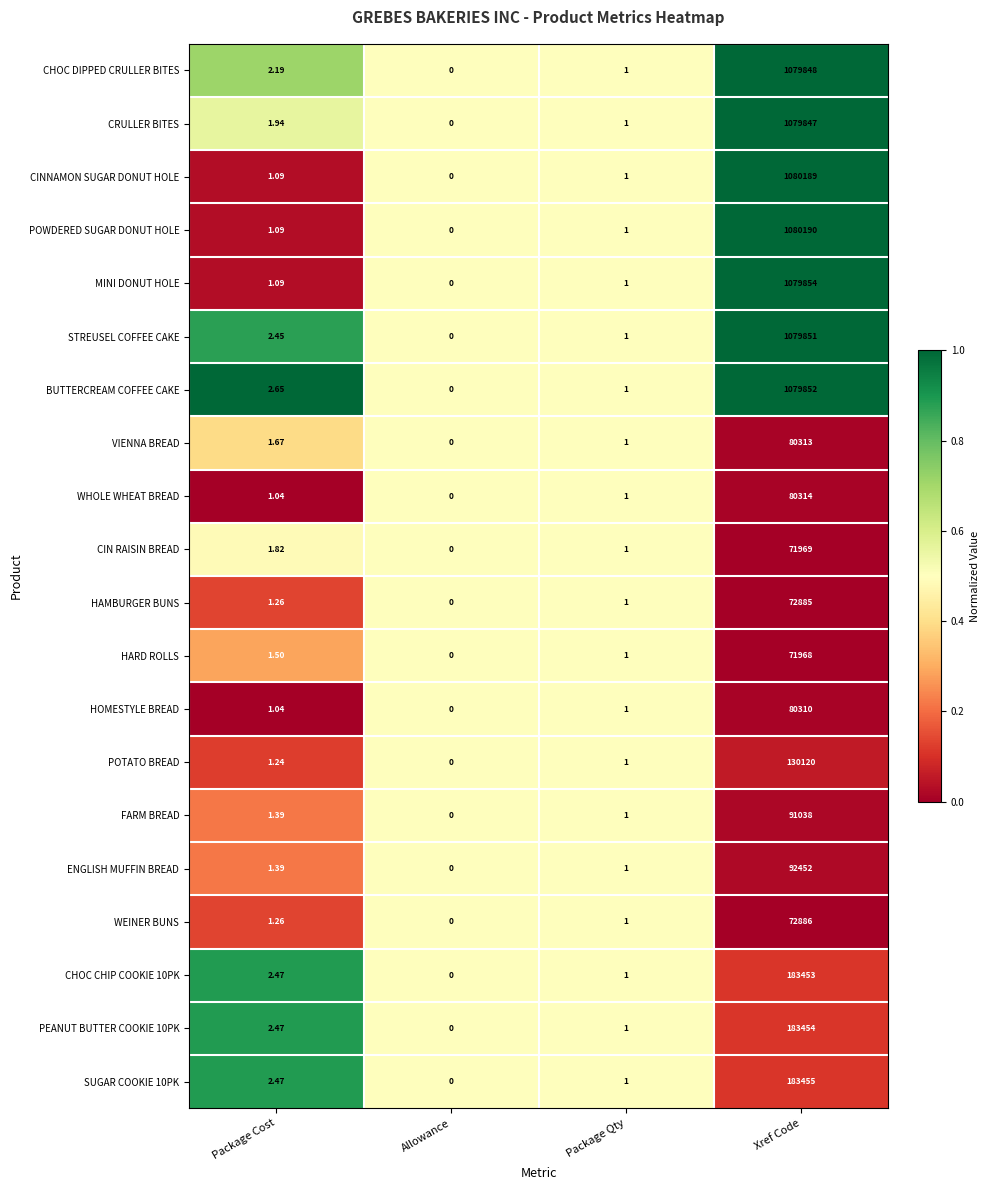

Which series has the largest total across all categories?

POWDERED SUGAR DONUT HOLE